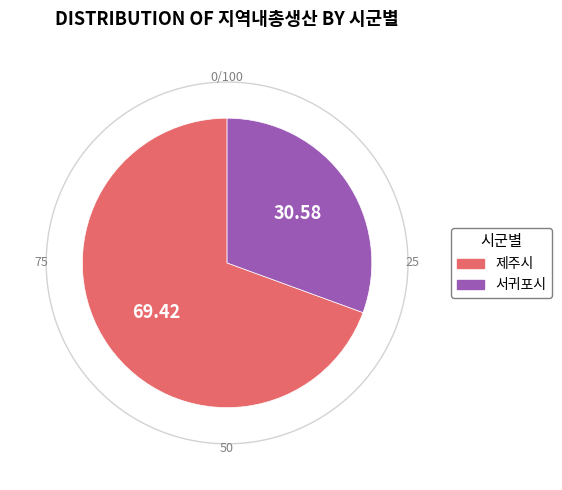

How many slices are in this pie chart?

2